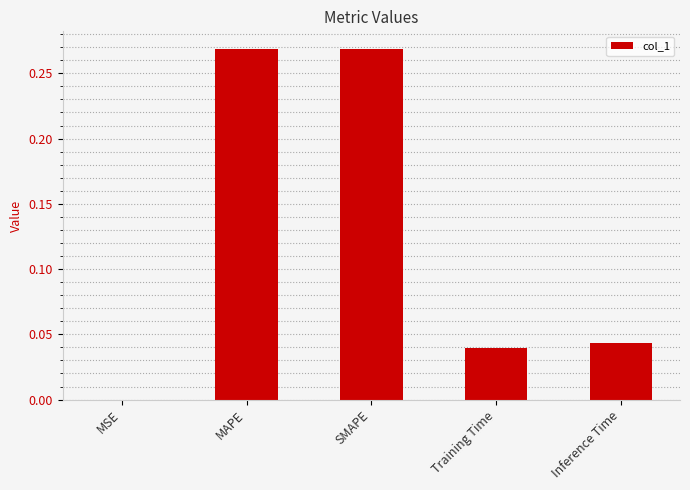

The value at MSE is 0.0. True or false?

True